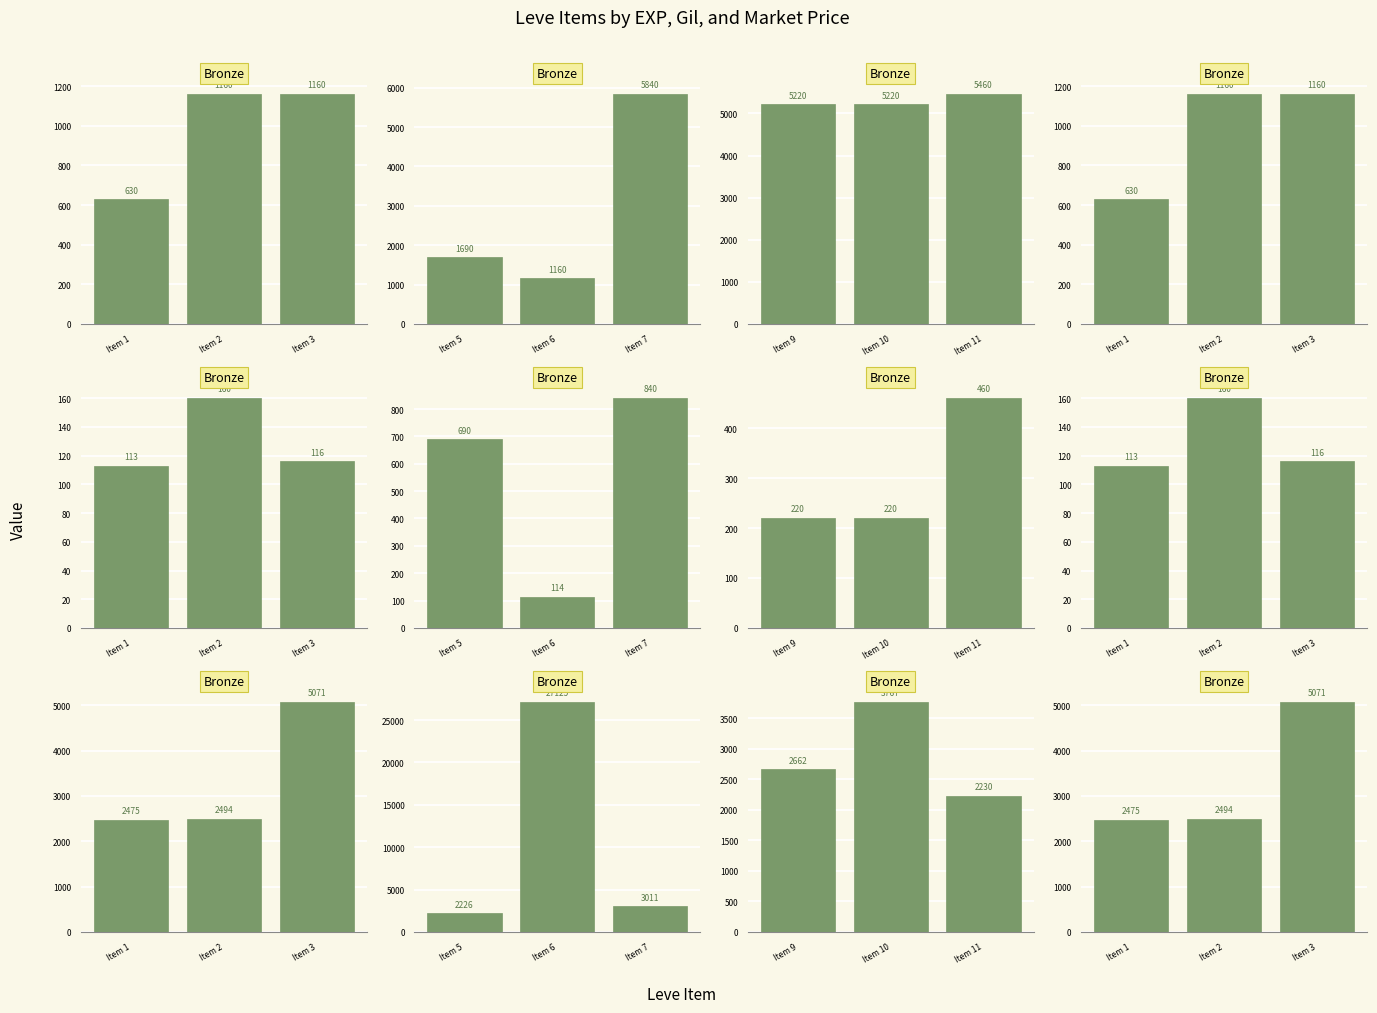

At how many categories does at least one series exceed 3947?

1